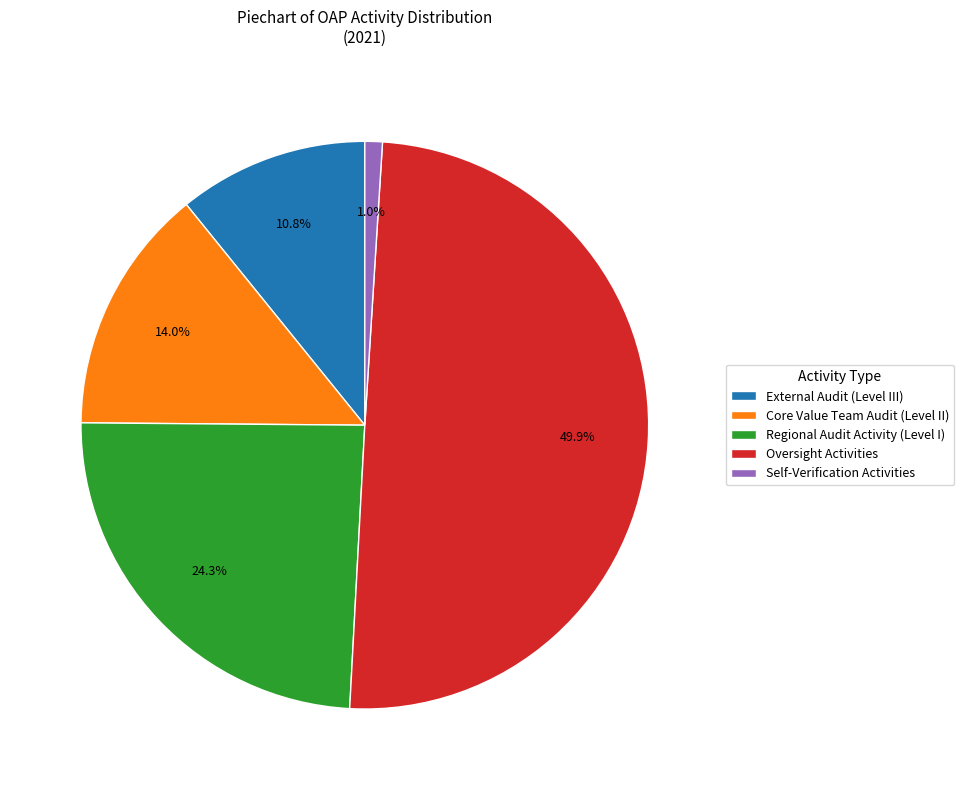

Which slice is the smallest?

Self-Verification Activities